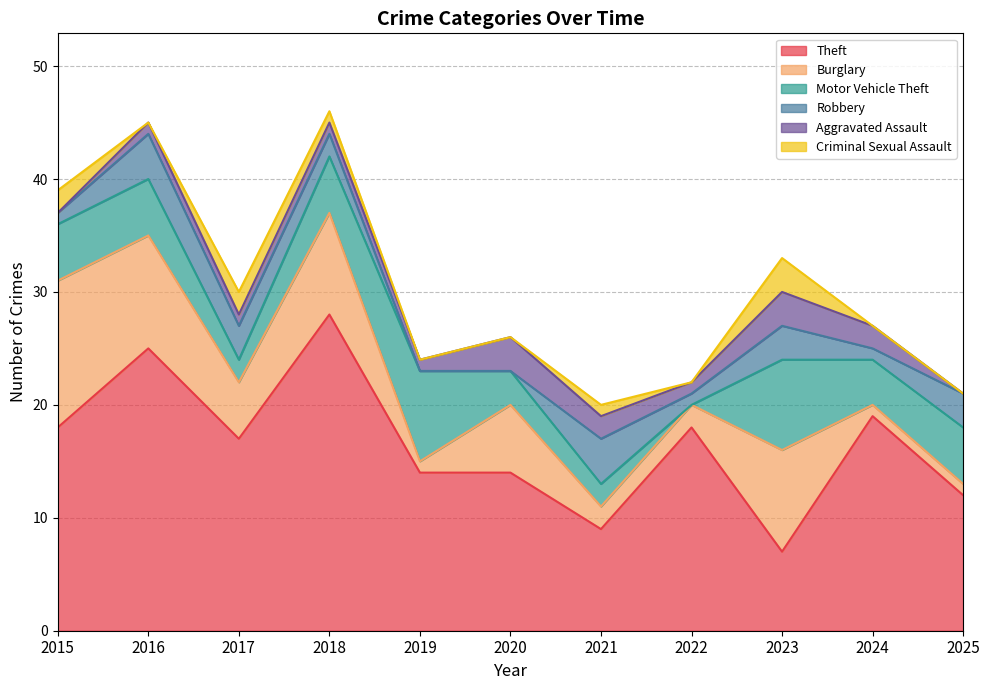

What are all the series names shown in the legend?

Theft, Burglary, Motor Vehicle Theft, Robbery, Aggravated Assault, Criminal Sexual Assault